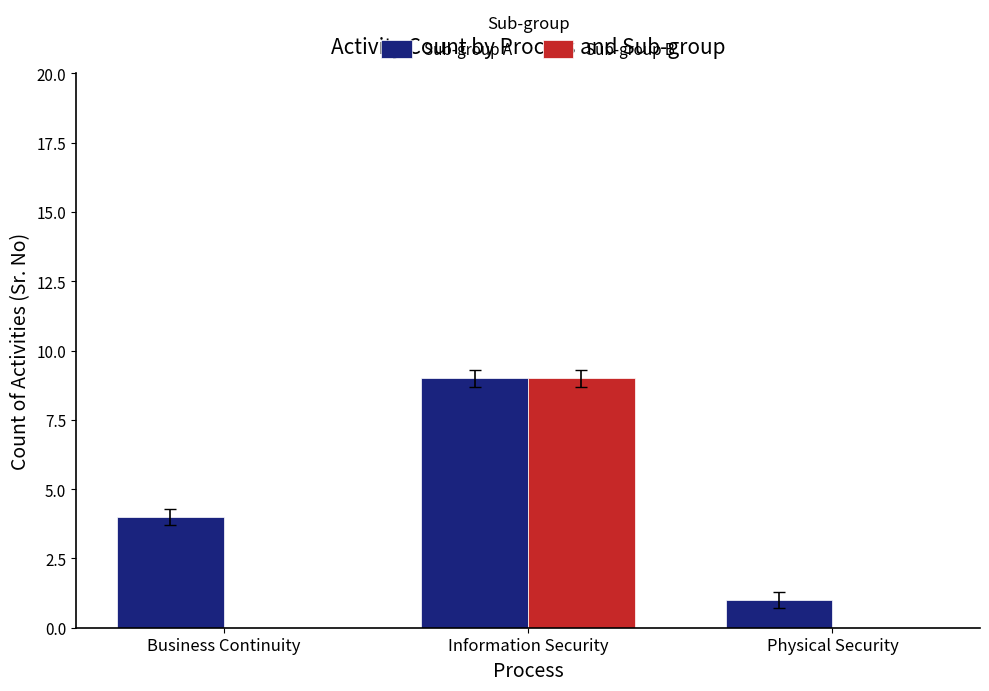

Count the number of data series in this chart.

2